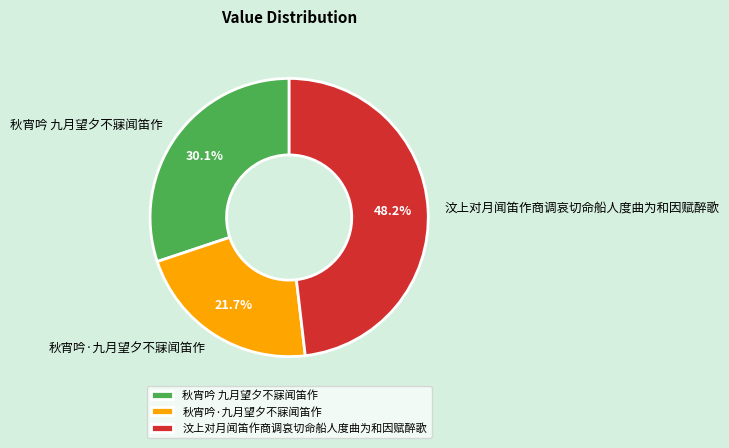

Rank the categories by value from highest to lowest.

汶上对月闻笛作商调哀切命船人度曲为和因赋醉歌, 秋宵吟 九月望夕不寐闻笛作, 秋宵吟·九月望夕不寐闻笛作